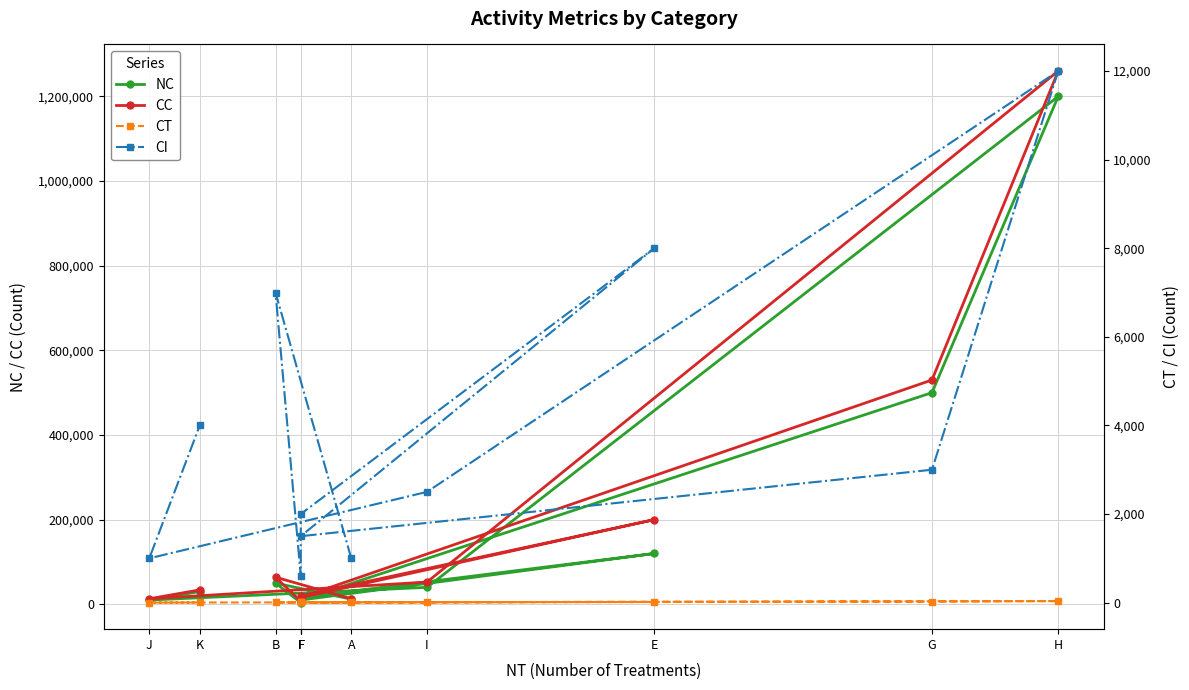

True or false: CC and NC intersect in this chart.

False